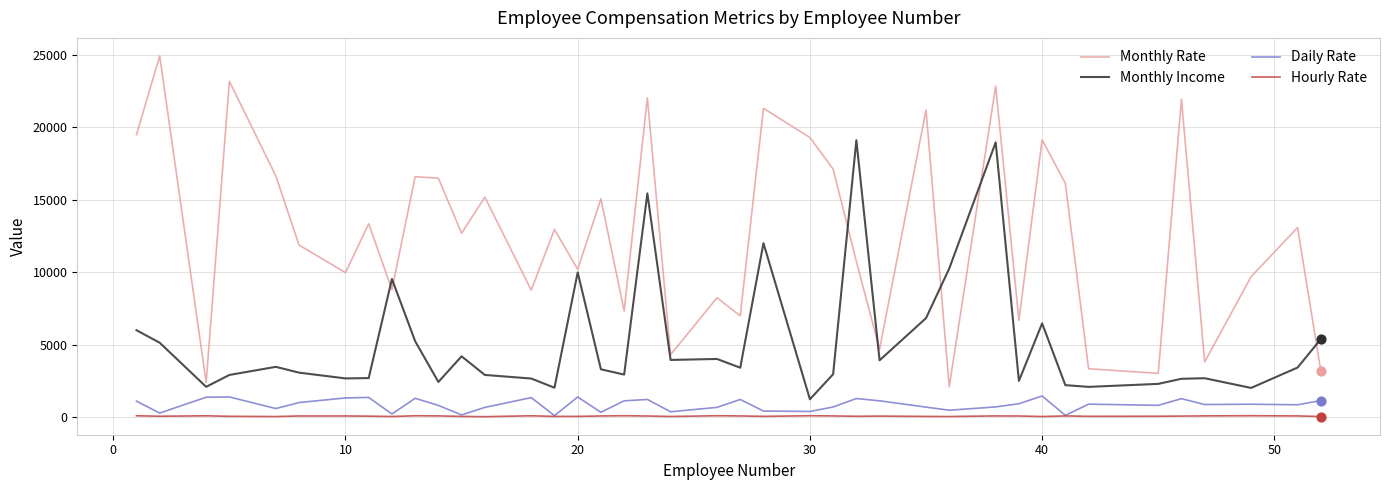

At how many categories does at least one series exceed 17644?

11